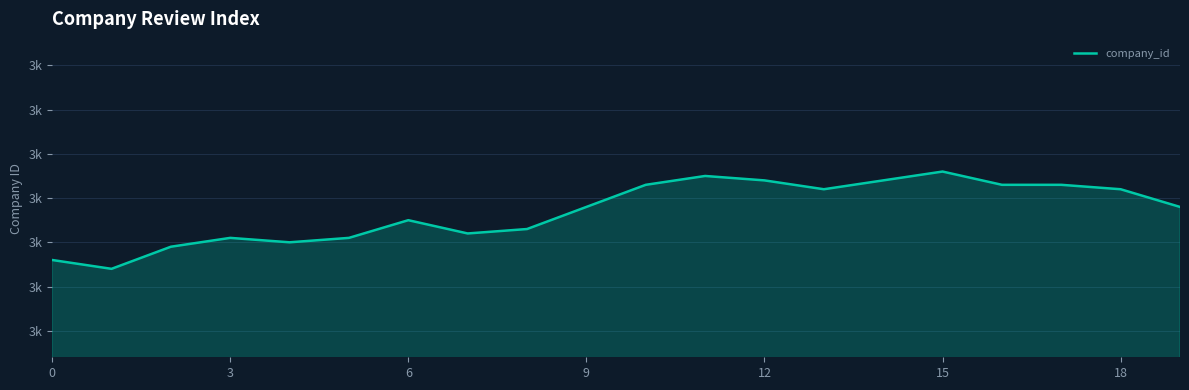

What is the average value?

3087